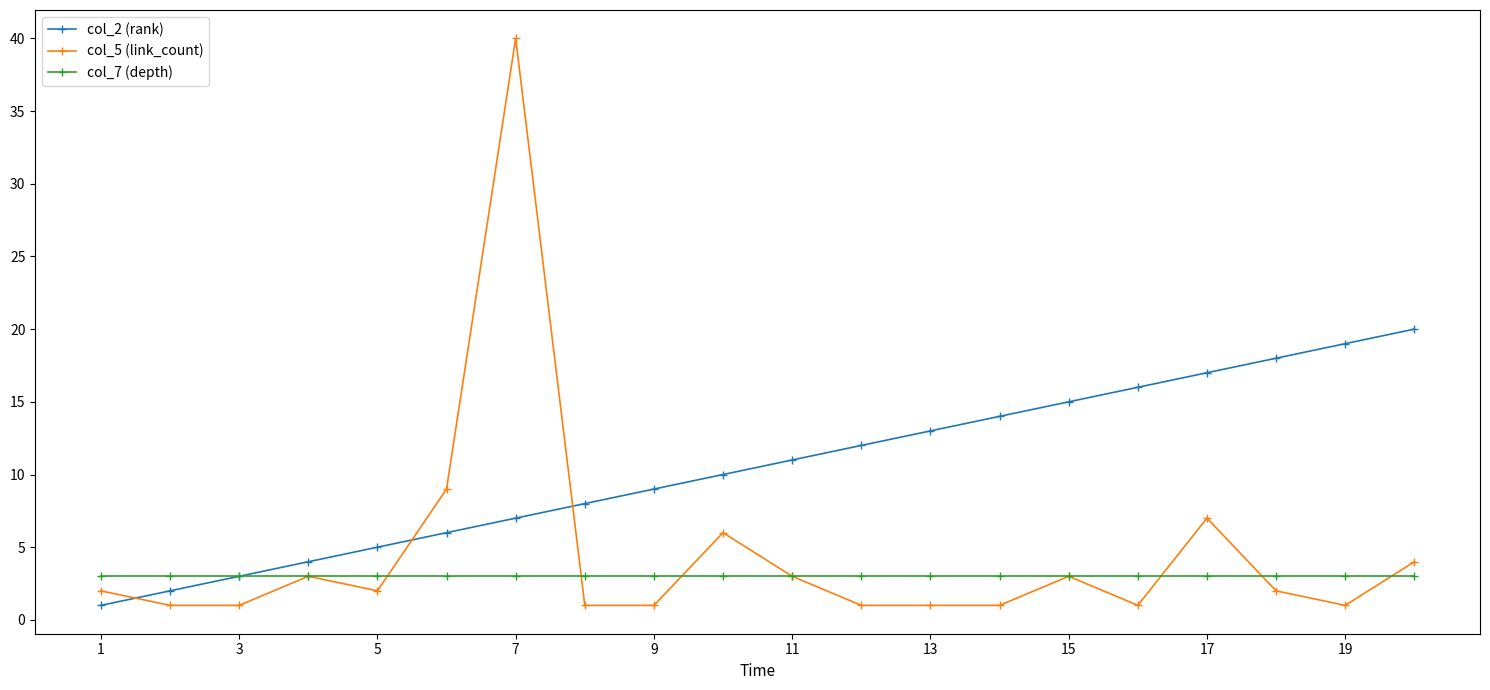

What is the maximum value for col_5 (link_count)?

40